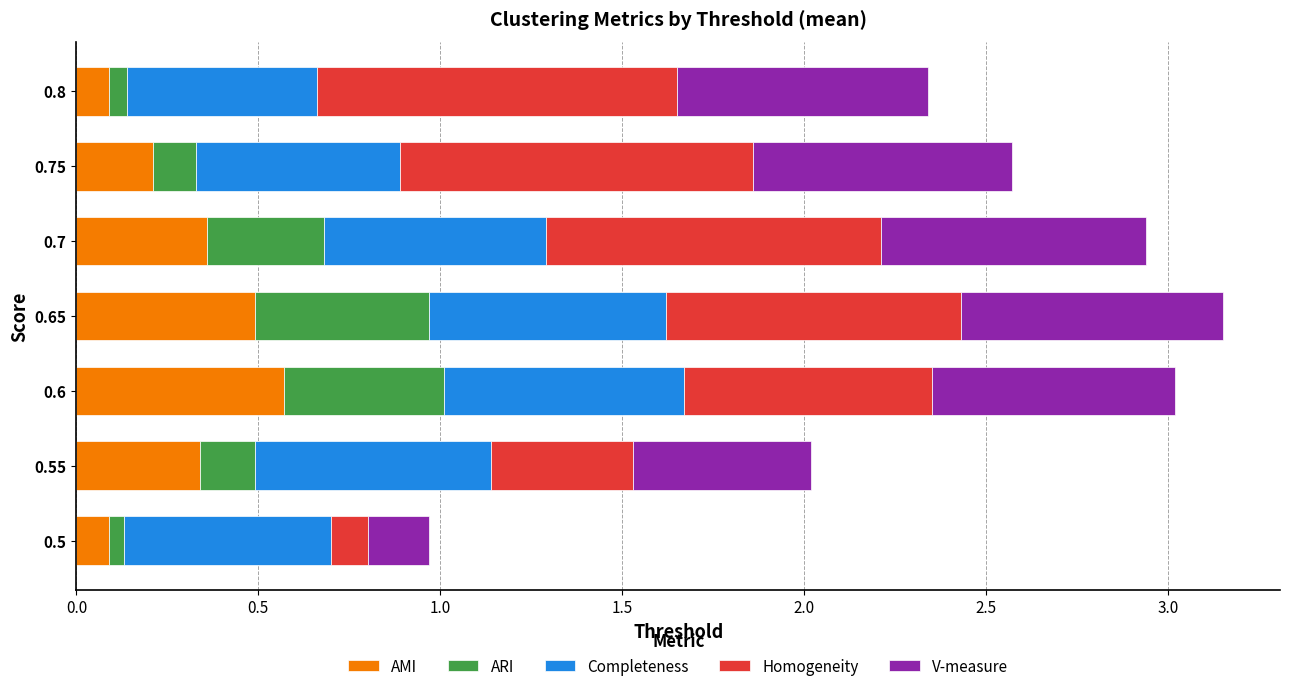

True or false: AMI has a value of 0.3 at 0.65.

False